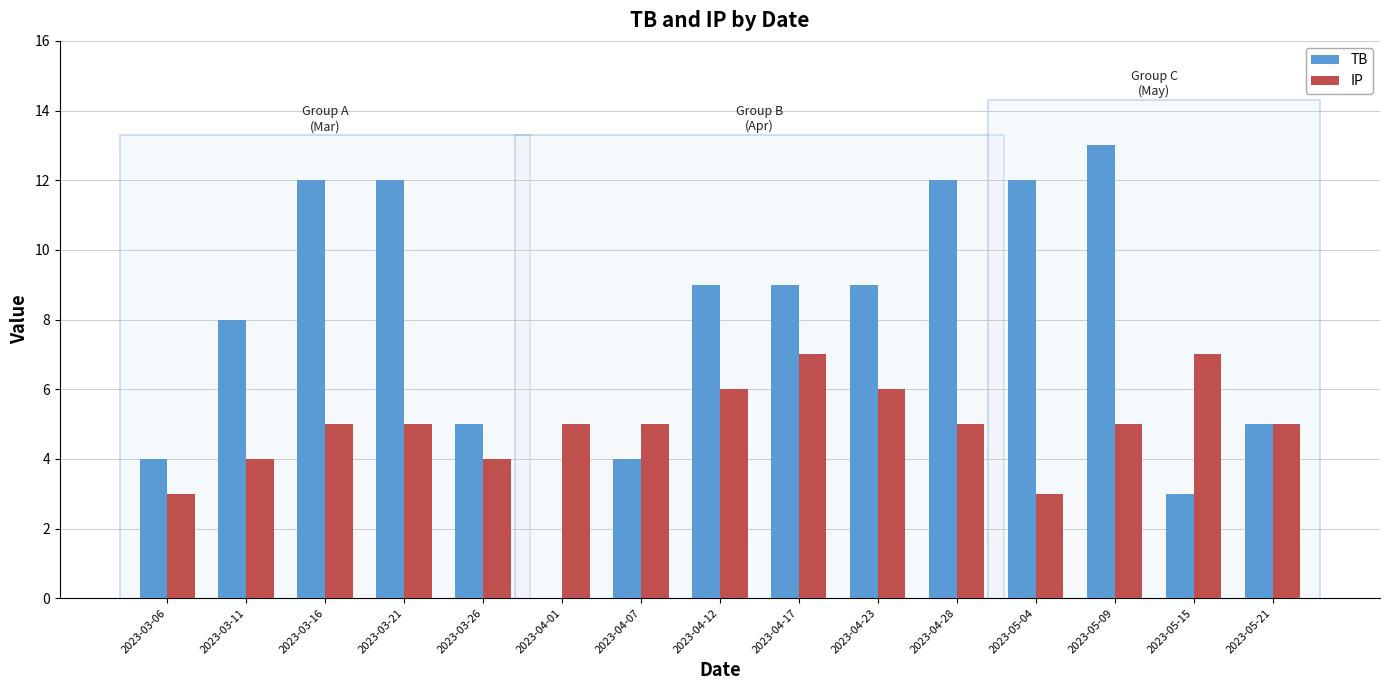

At which category is the sum across all series the highest?

2023-05-09